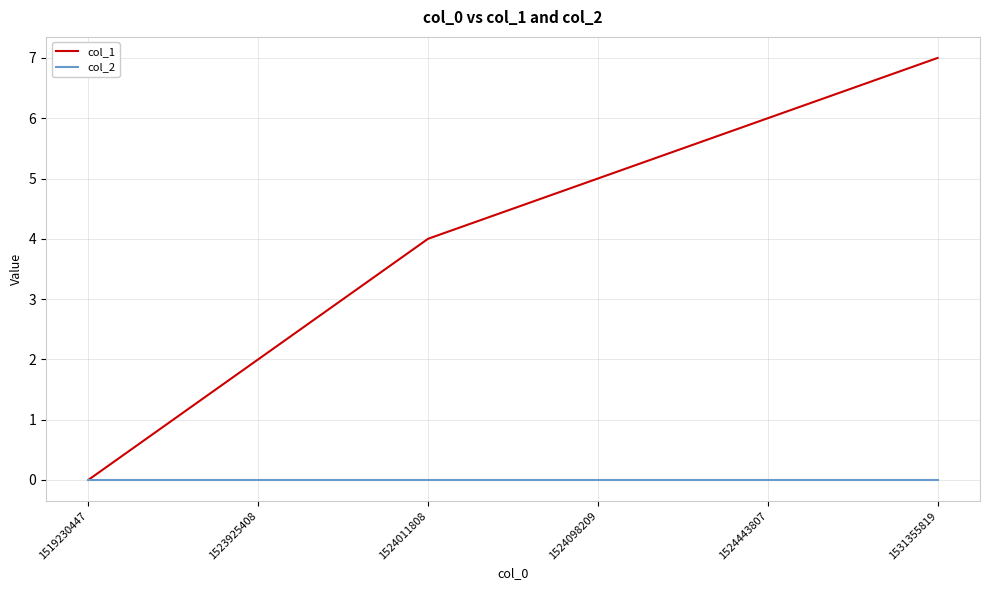

Rank the series by their maximum value, from highest to lowest.

col_1, col_2